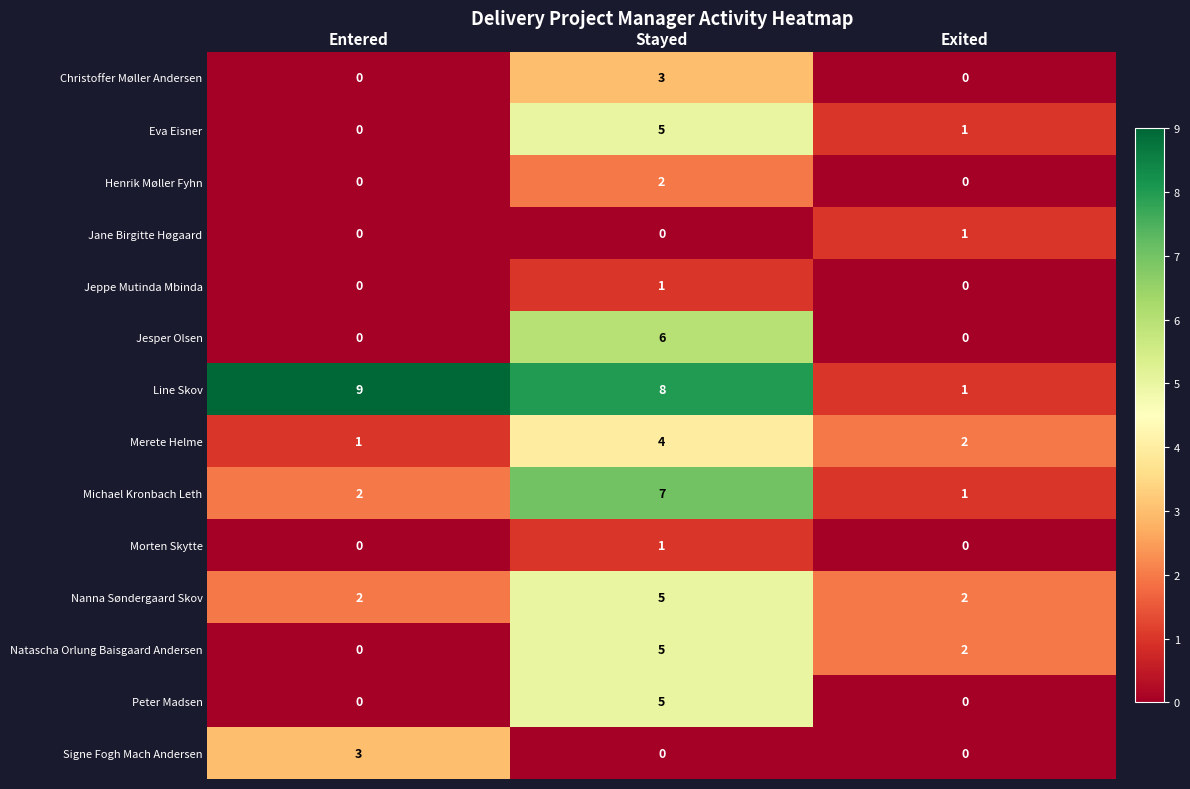

At which label does Eva Eisner reach its peak?

Stayed